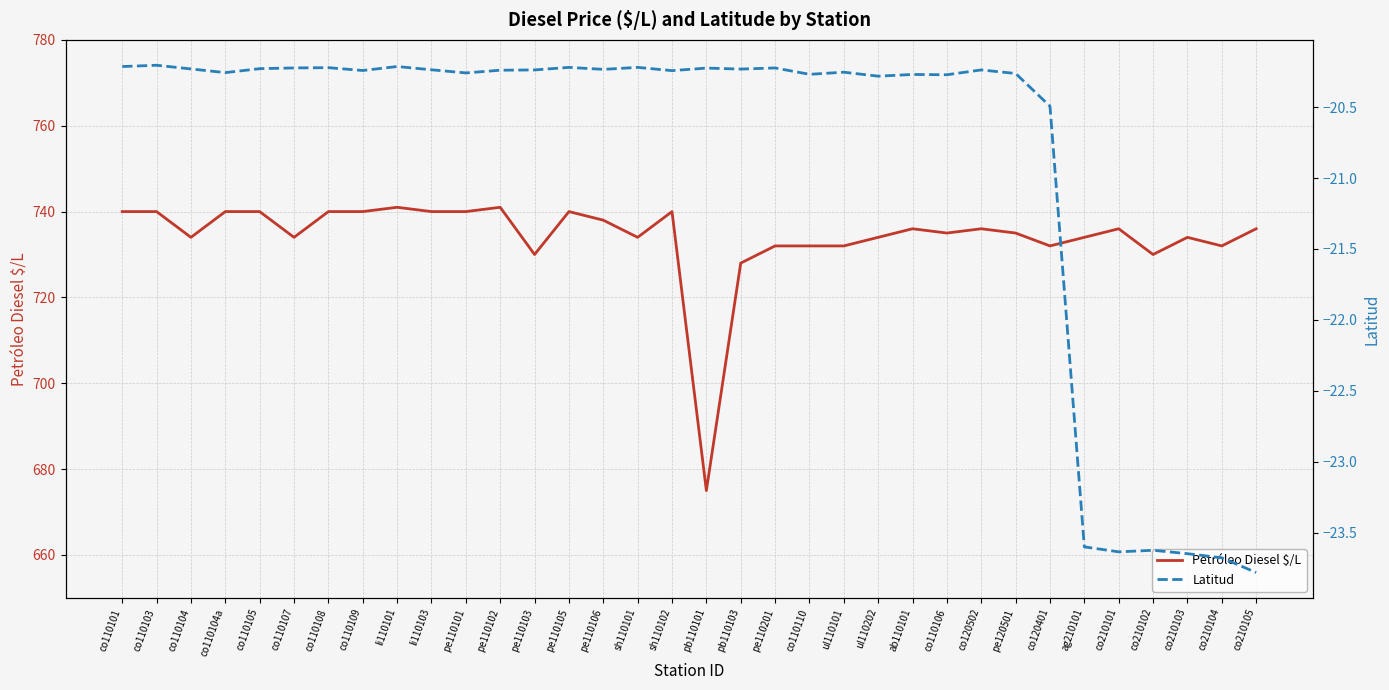

At which category is the sum across all series the highest?

li110101